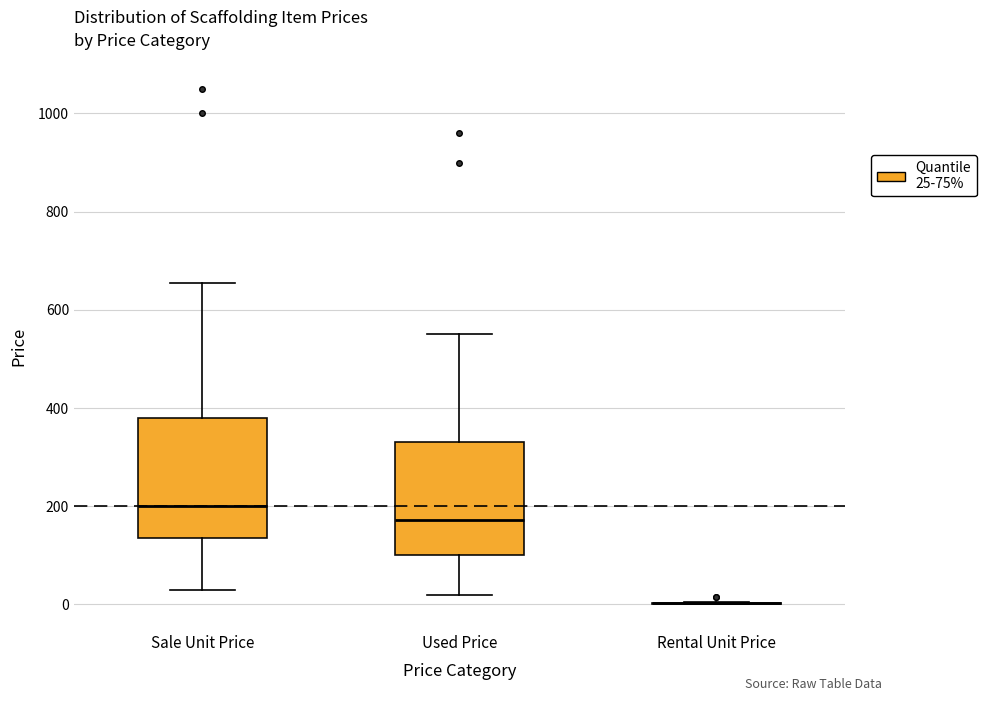

Where does the lower whisker of the box for Sale Unit Price end on the y-axis? The values are not printed on the chart, so give them approximately, as read against the axis.

40